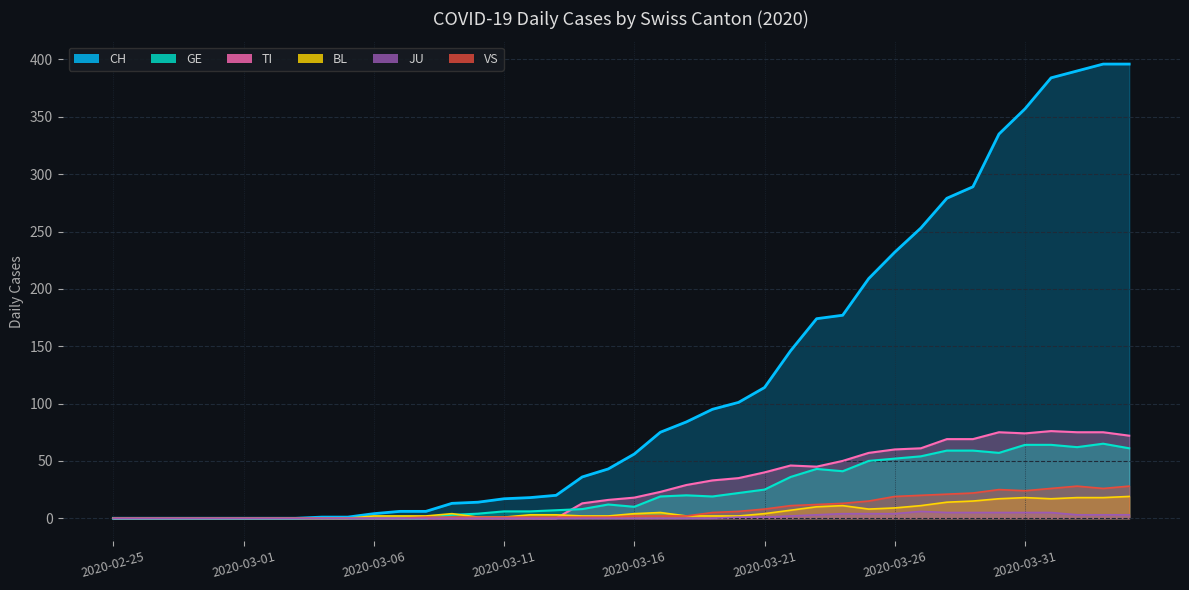

At how many categories does at least one series exceed 351?

5